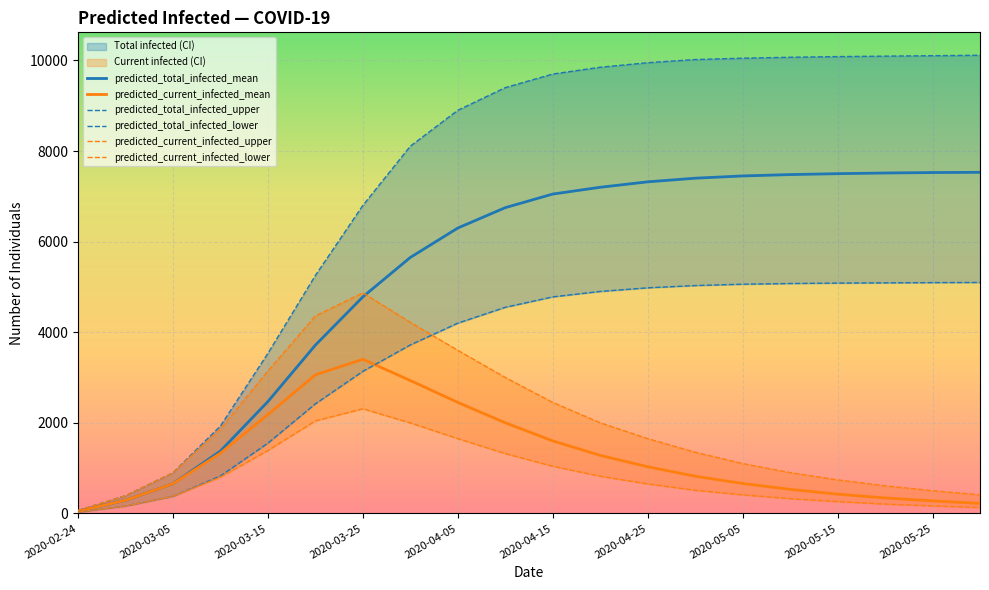

True or false: predicted_current_infected_mean and predicted_total_infected_mean cross at least once.

False